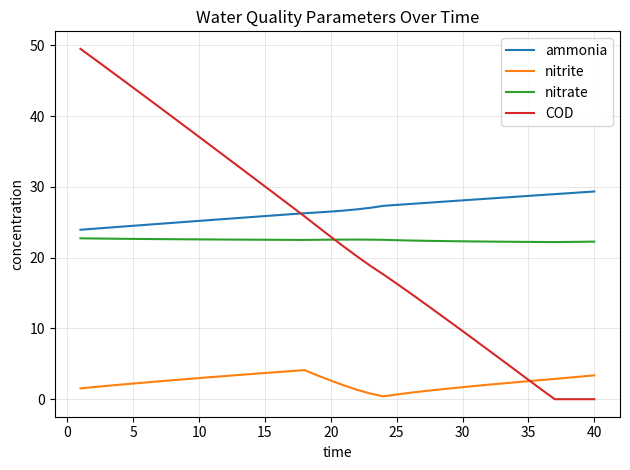

What is the difference between the second highest and second lowest values in the COD series?

48.1